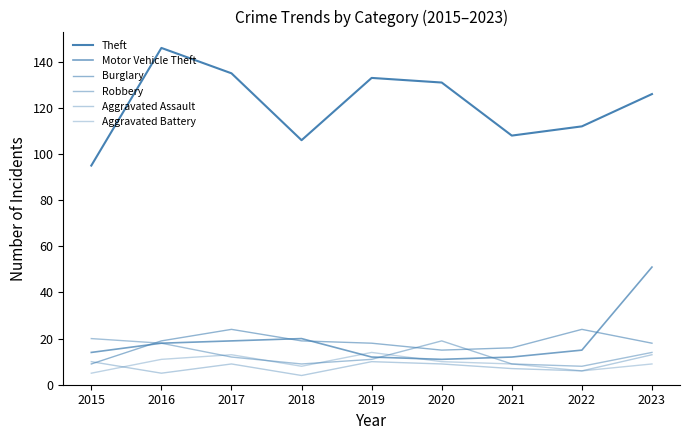

List the series in order of their peak value, highest first.

Theft, Motor Vehicle Theft, Burglary, Robbery, Aggravated Battery, Aggravated Assault